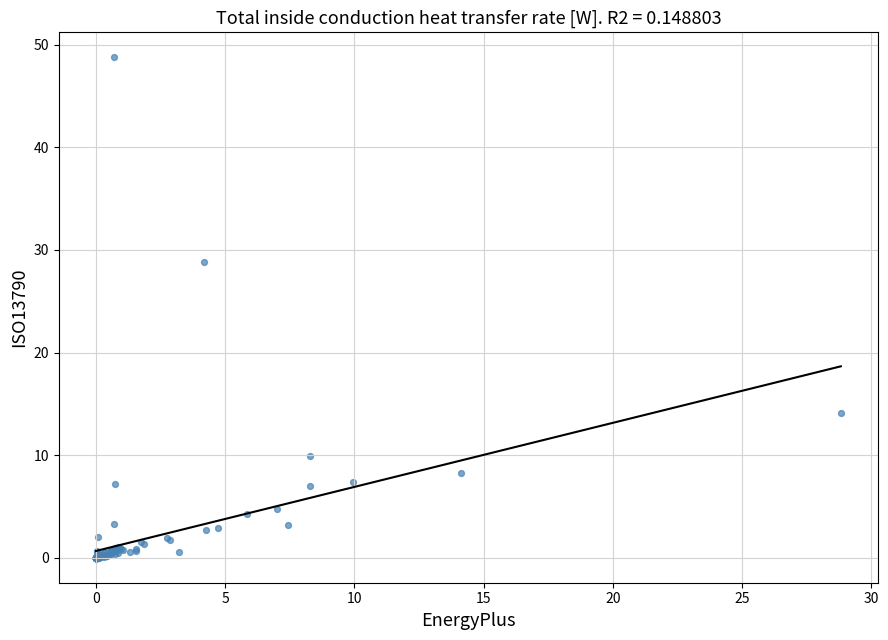

What Y value in the scatter plot is closest to 24?

28.8